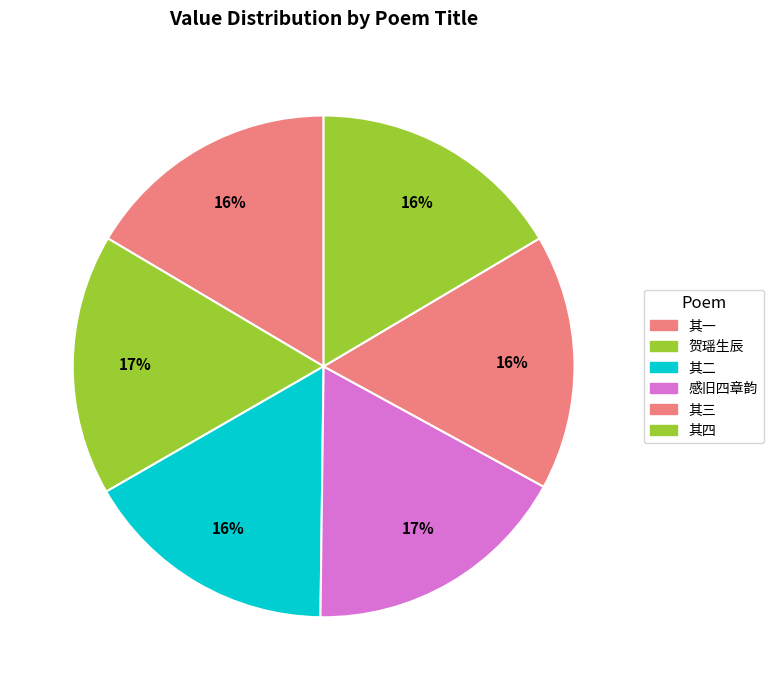

Count the number of slices in the pie.

6